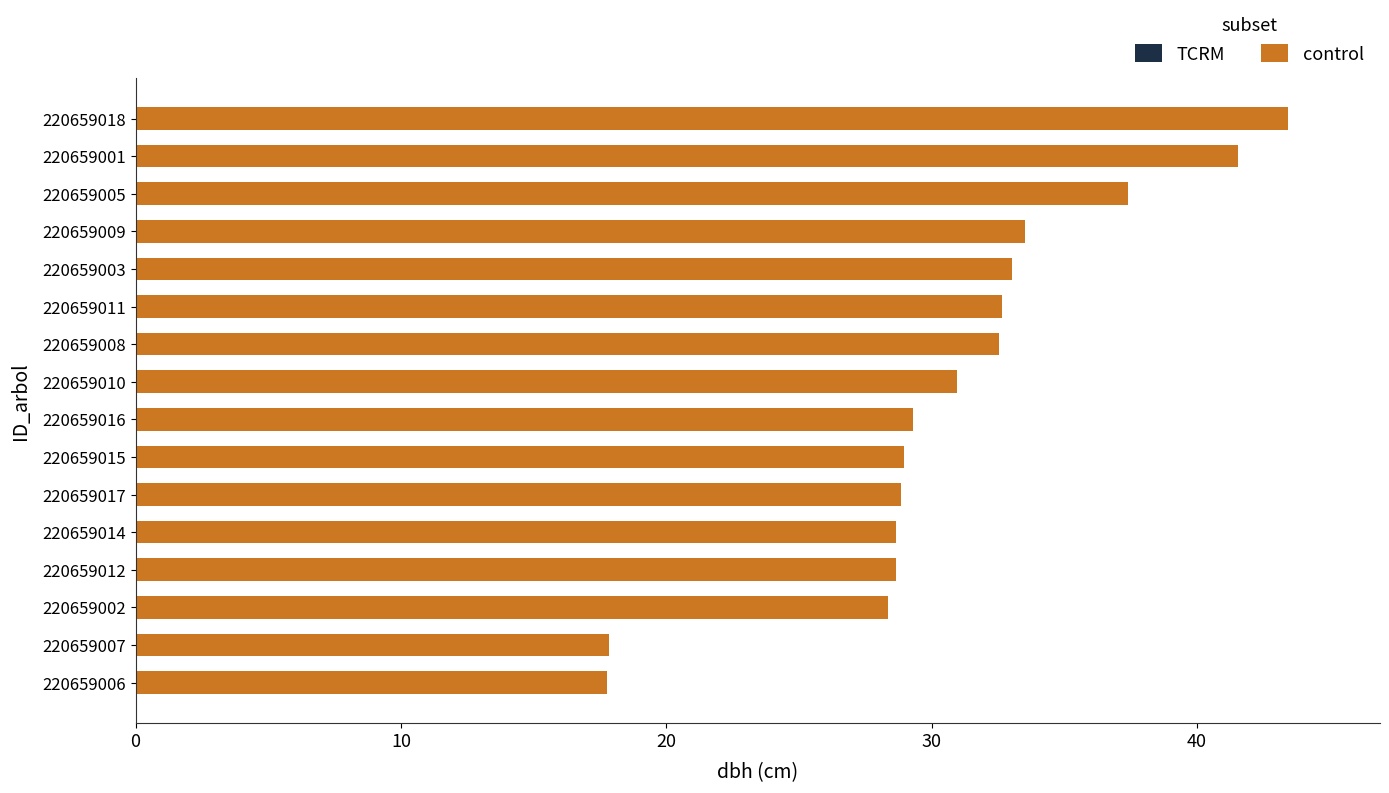

What is the sum of the values at 220659008 and 220659007?

50.4